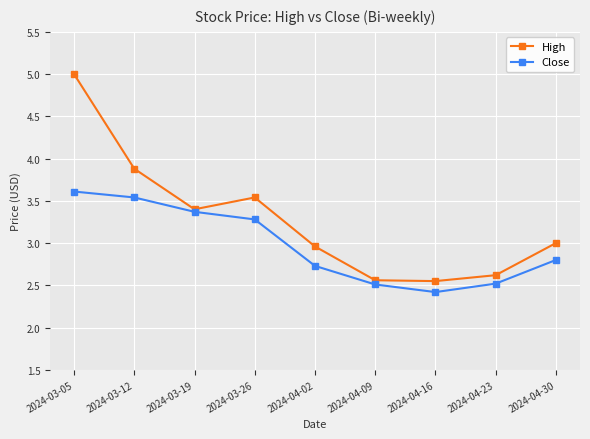

Where is the first local minimum for High?

2024-03-19